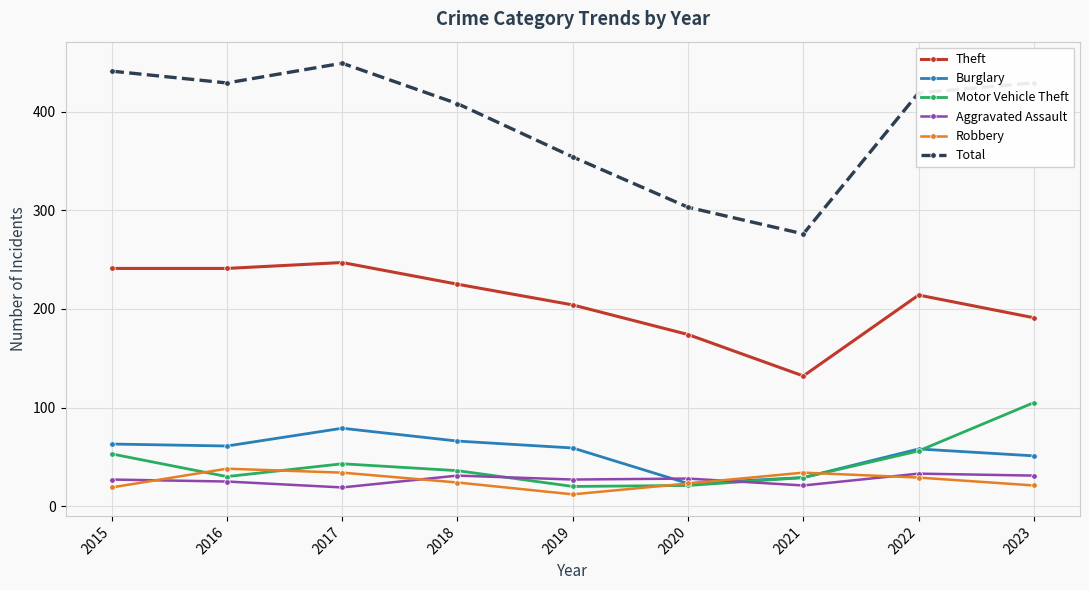

What is the value of the Robbery point at the 5th from the left?

12